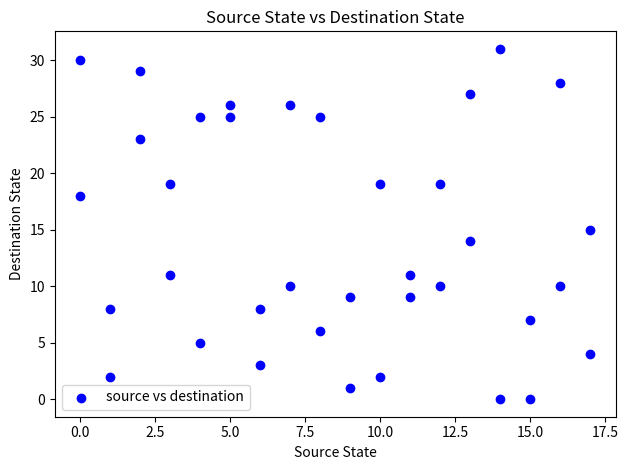

What is the range of X values (max minus min)?

17